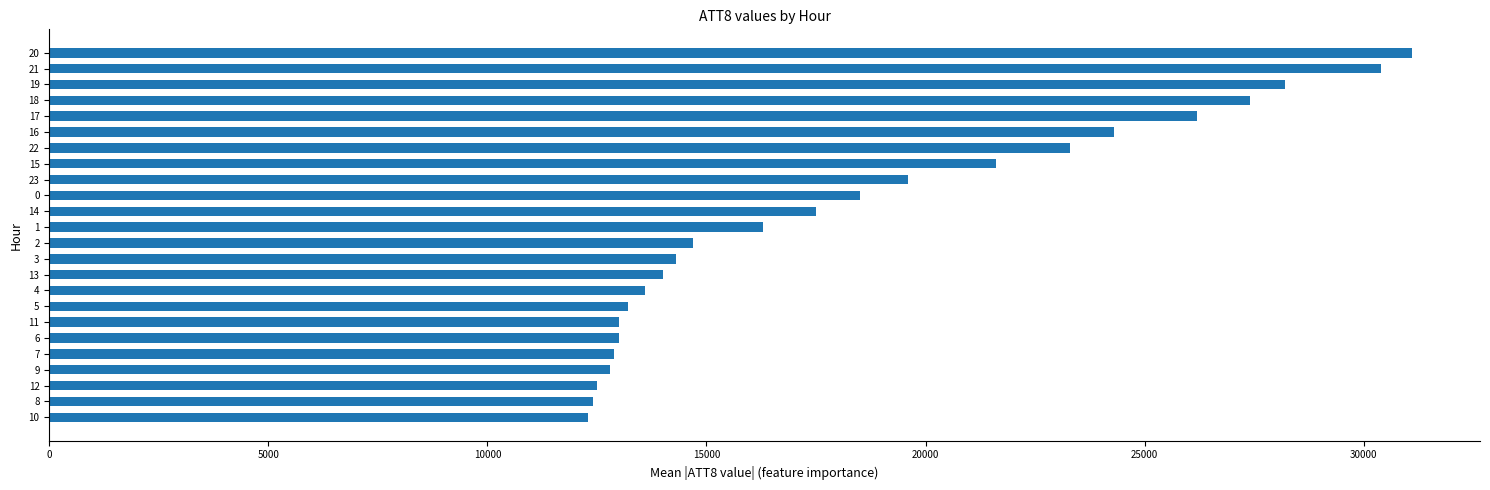

Does the chart contain any negative values?

No